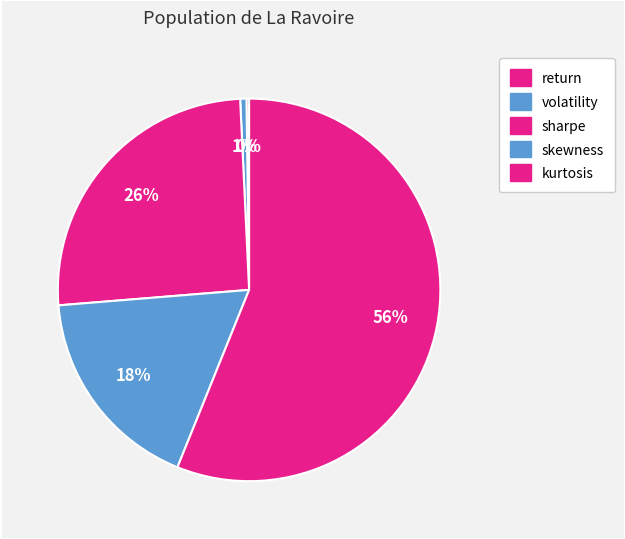

To the nearest percent, what is the average slice percentage?

20%